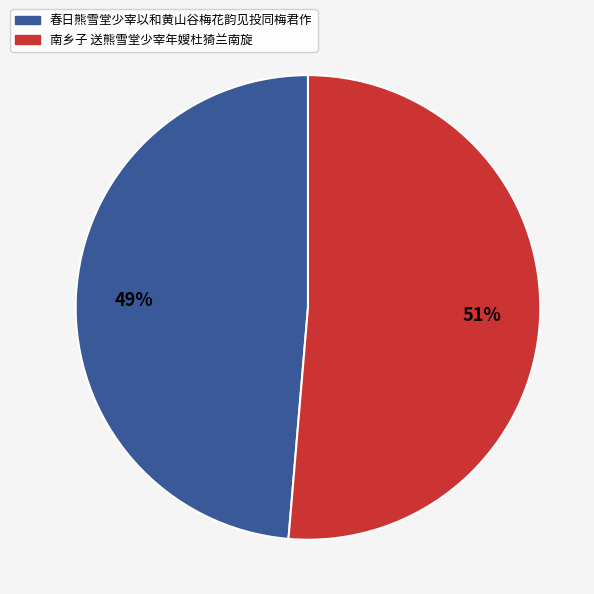

Which has a higher value, 南乡子 送熊雪堂少宰年嫂杜猗兰南旋 or 春日熊雪堂少宰以和黄山谷梅花韵见投同梅君作?

南乡子 送熊雪堂少宰年嫂杜猗兰南旋